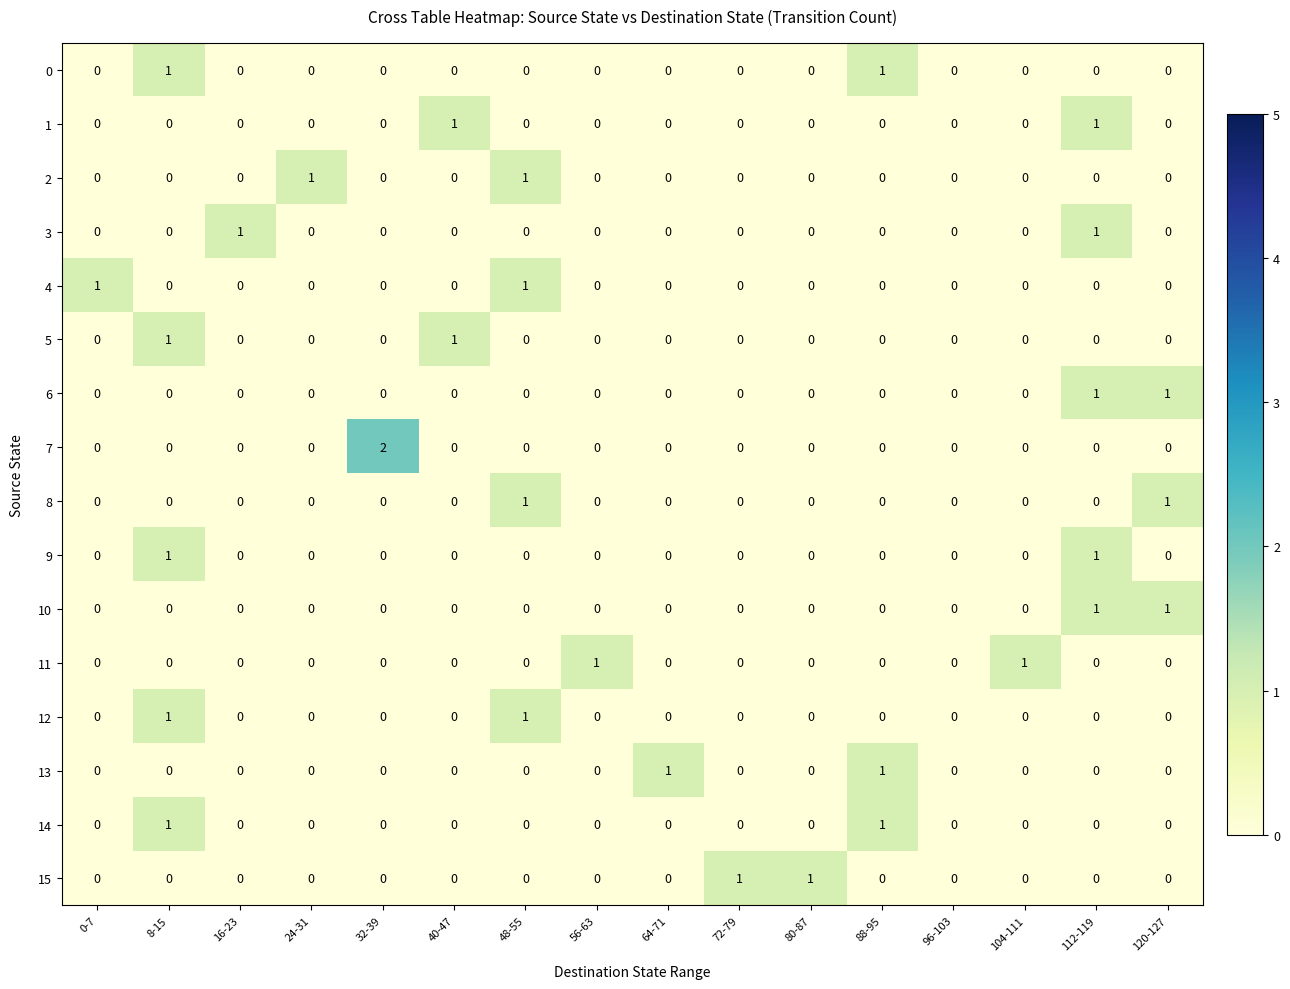

How many series are shown in this chart?

16